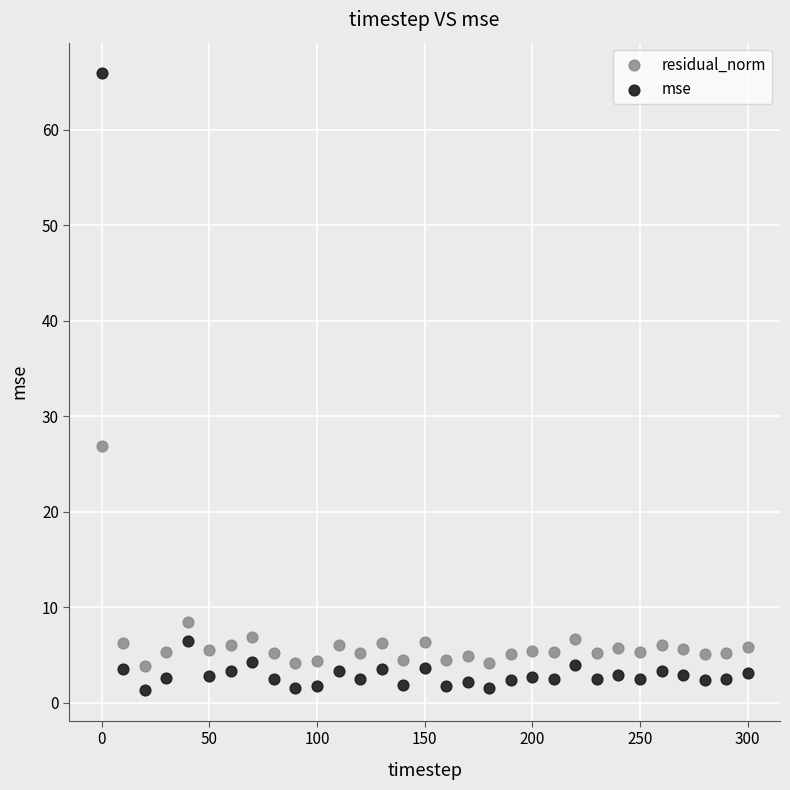

Across all data points, what is the range of X values (max minus min)?

300.0